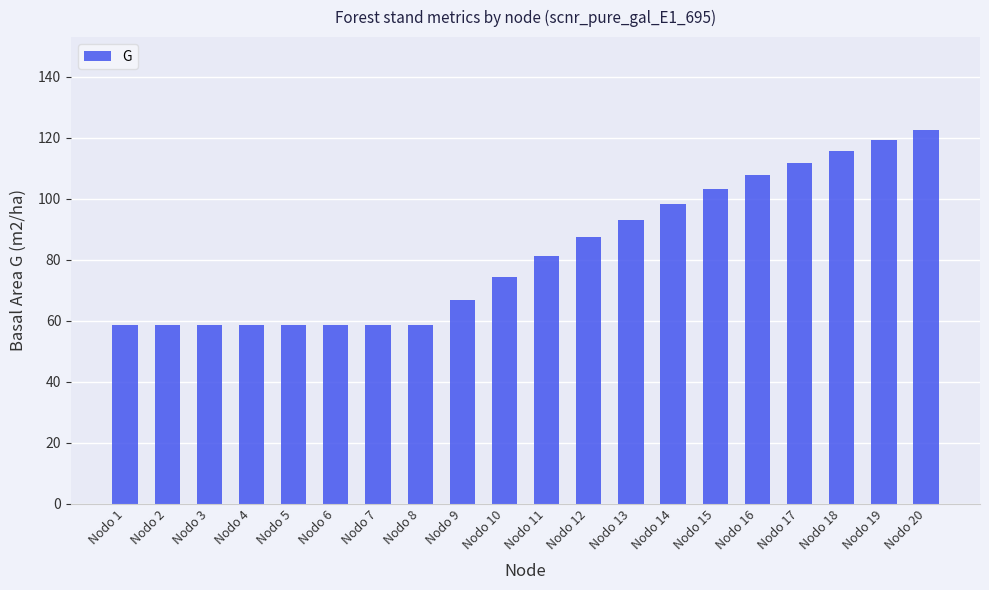

What is the value of the 4th bar from the left?

58.5